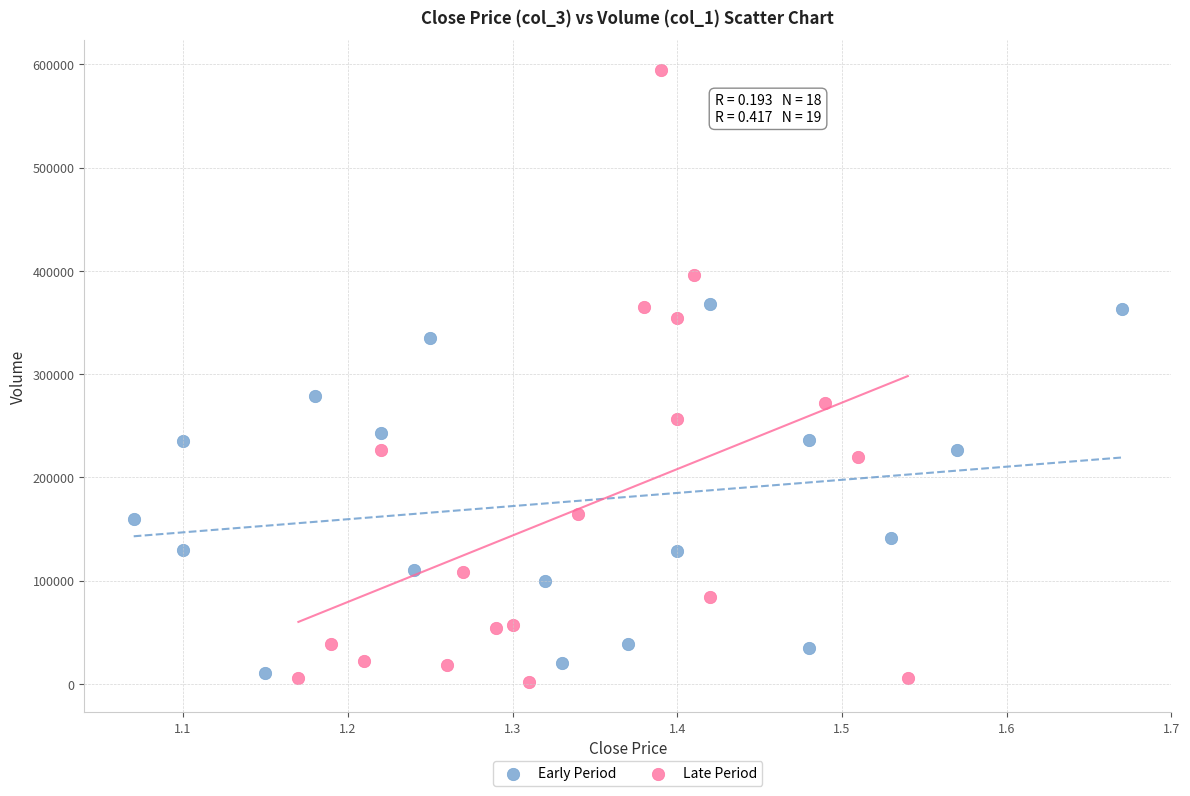

What are all the series names shown in the legend?

Early Period, Late Period